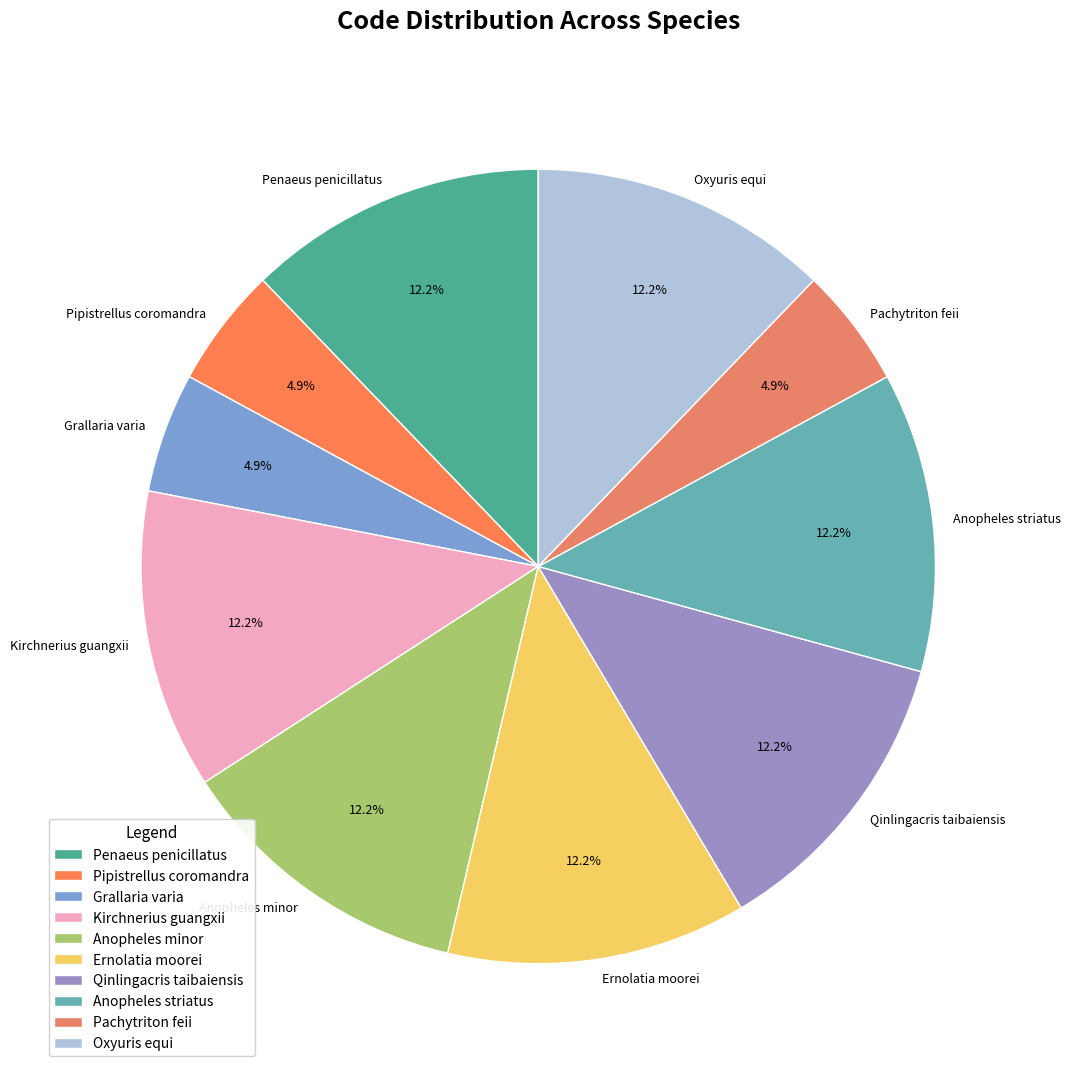

Is it true that Pipistrellus coromandra is 11% of the pie?

False